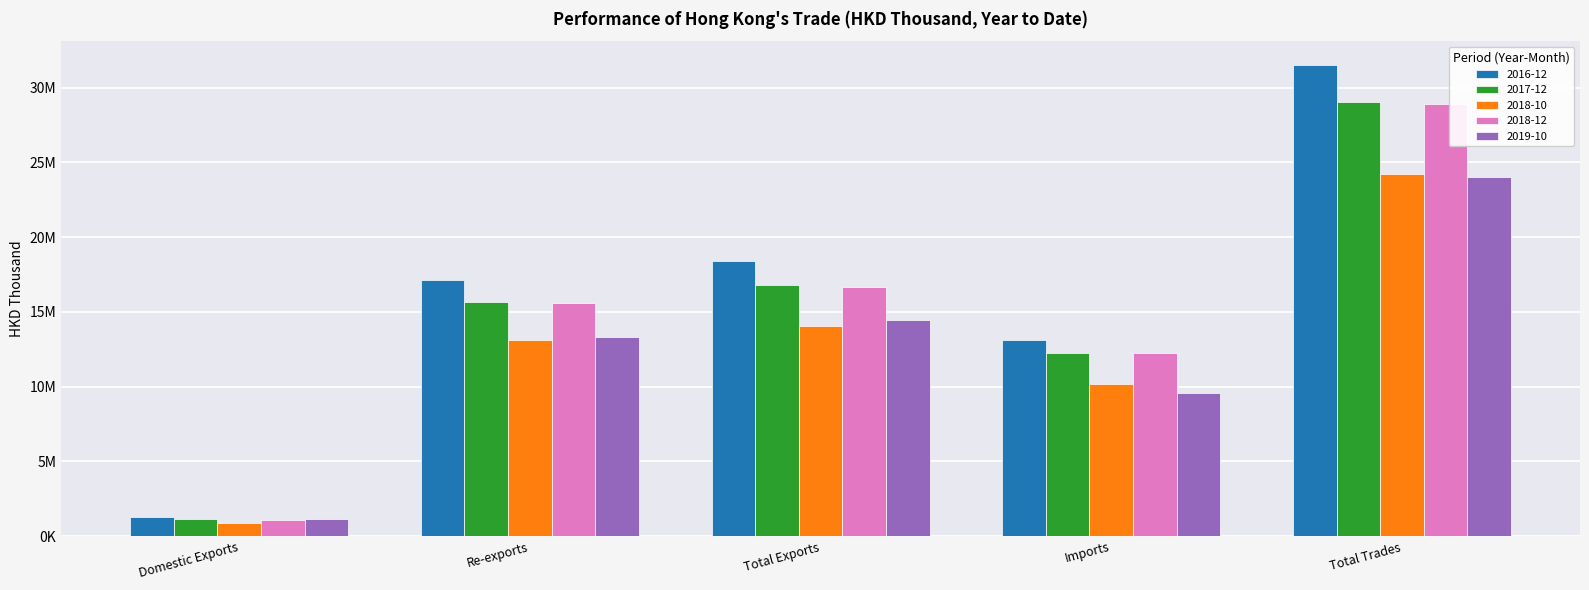

Does the chart contain any negative values?

No